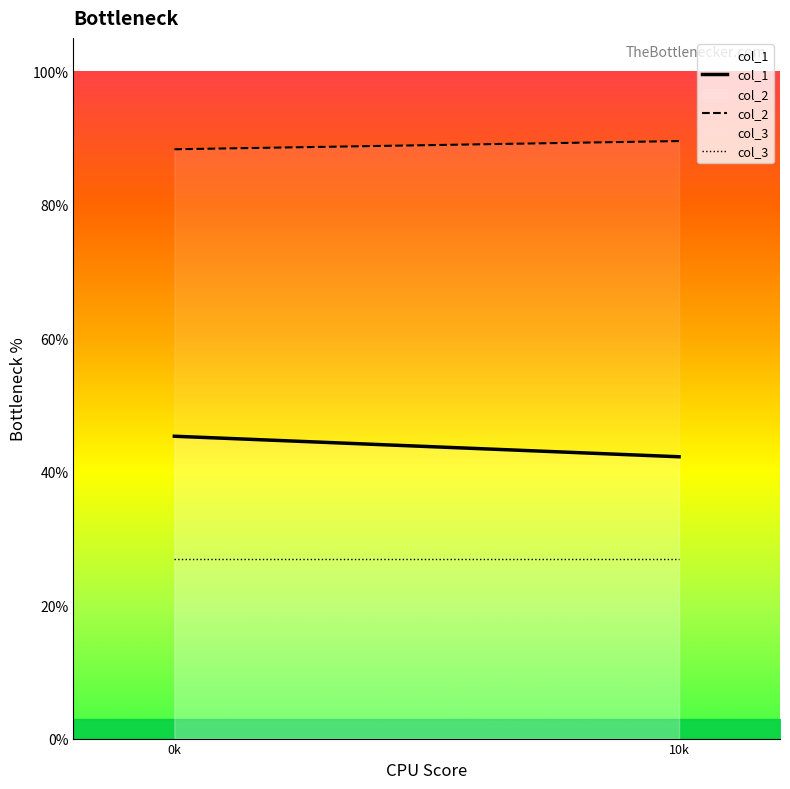

What is the difference between the col_1 values at 0k and 10k?

3.1